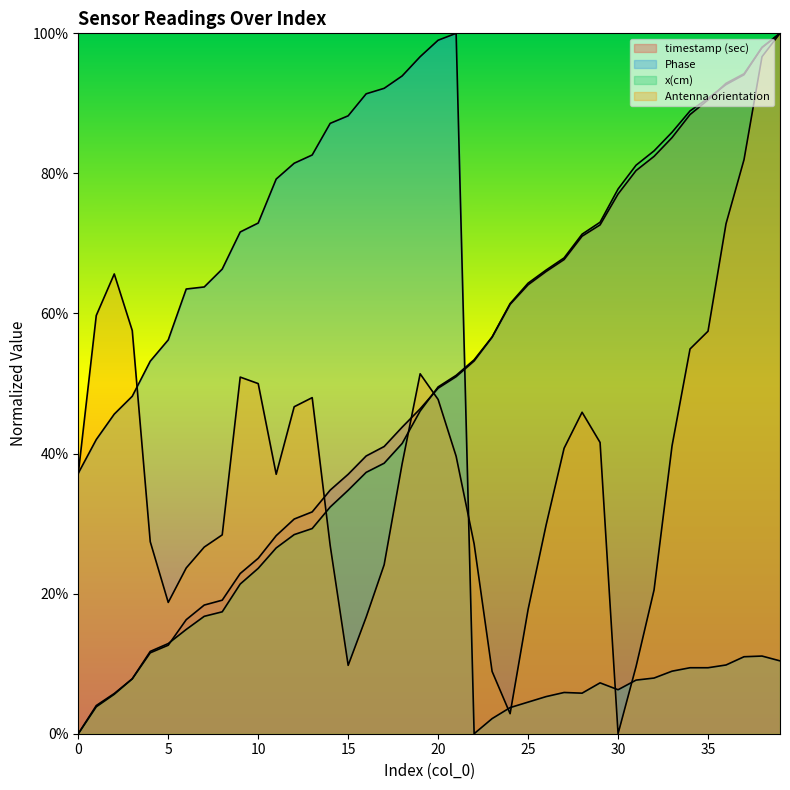

The value of x(cm) at 0 is 0.0. True or false?

True